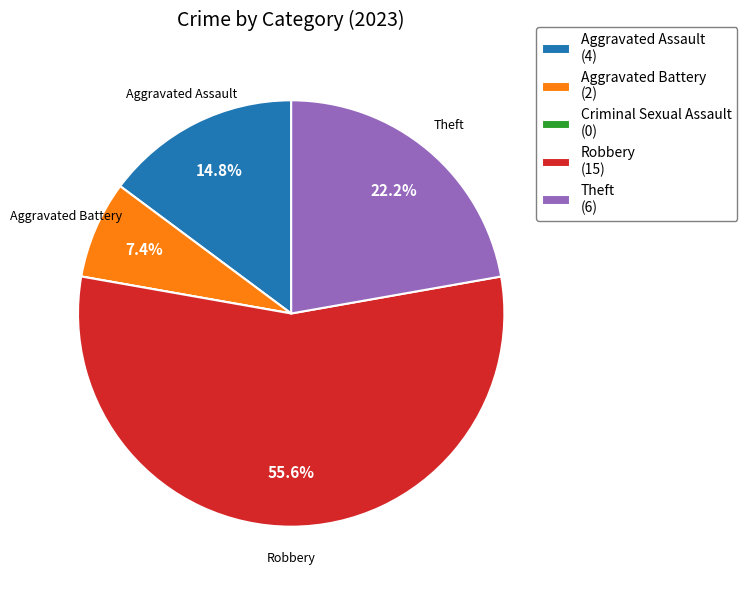

What percentage is the Aggravated Assault slice, to the nearest percent?

15%